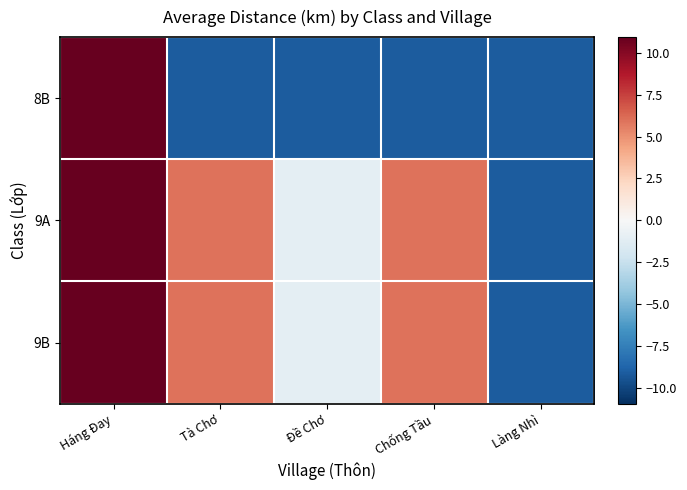

List the series in order of their peak value, highest first.

8B, 9A, 9B